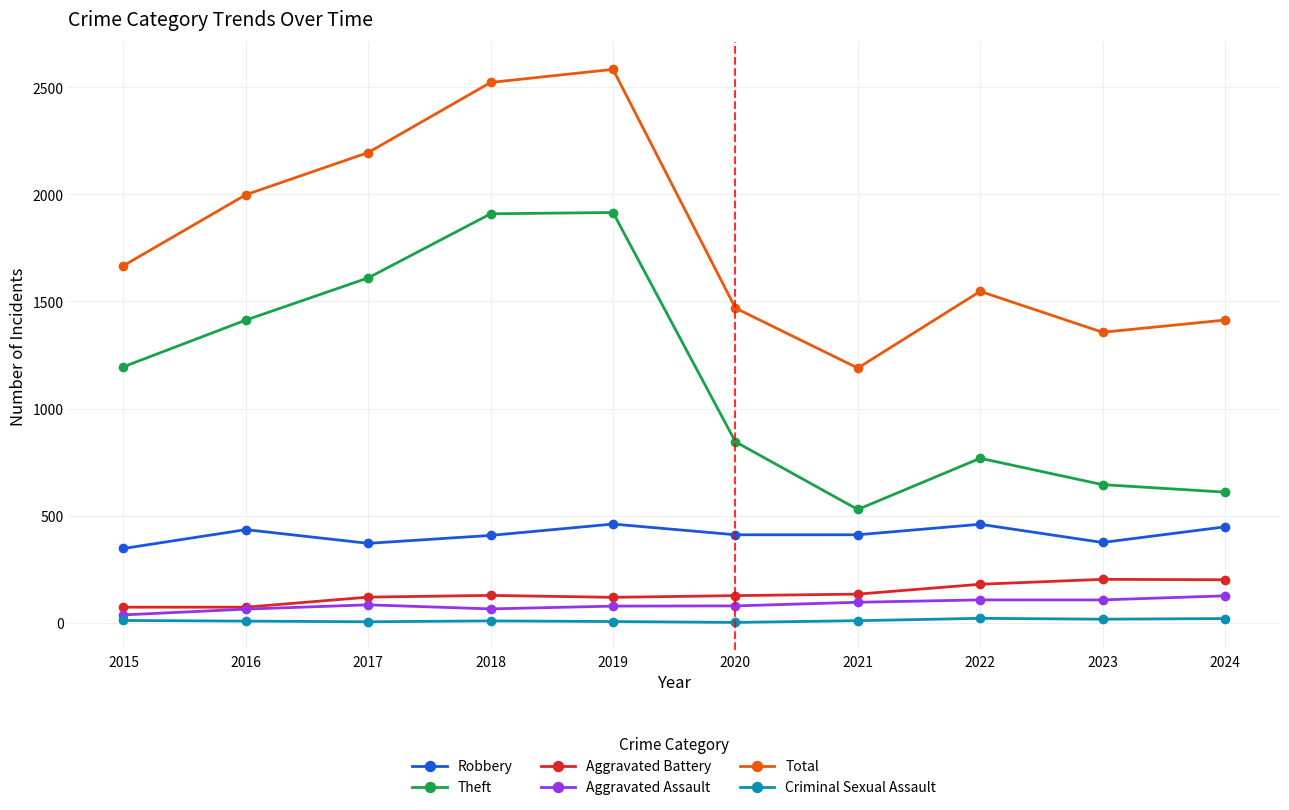

What is the value of the Aggravated Assault point at the 6th from the left?

79